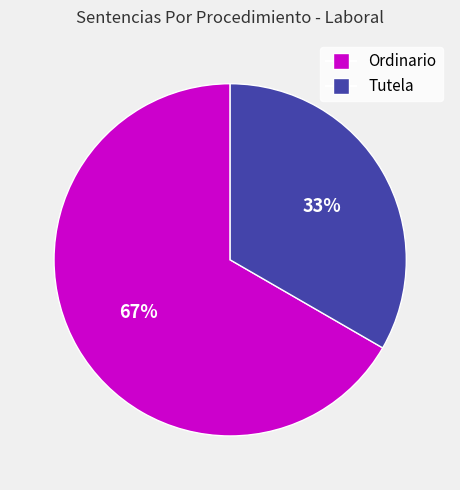

Is Ordinario the majority of the pie?

Yes